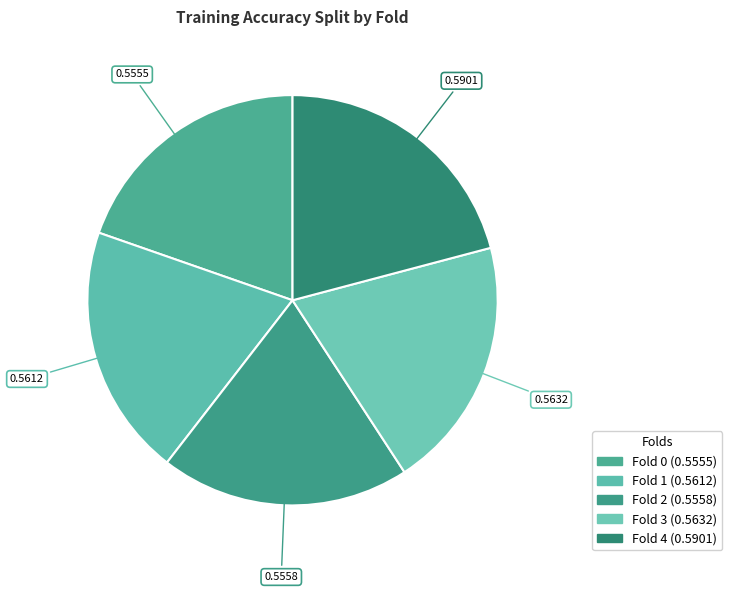

How many slices are in this pie chart?

5